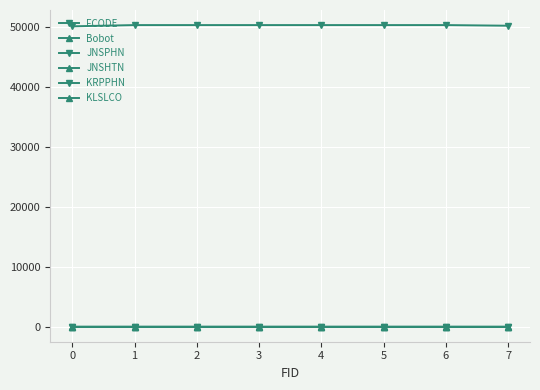

How many lines are shown in the chart?

6